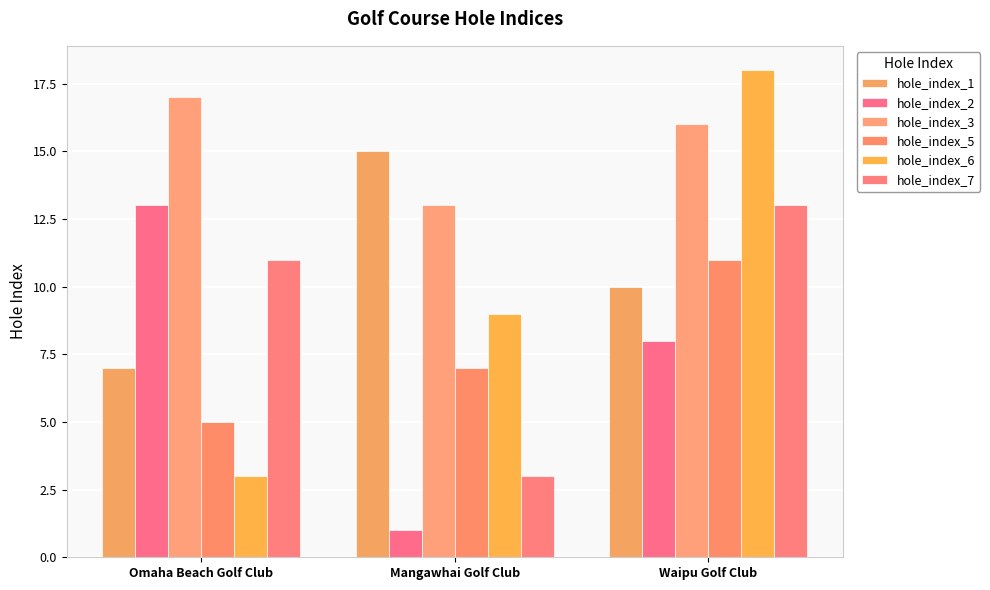

At which category does the chart reach its minimum across all series?

Mangawhai Golf Club